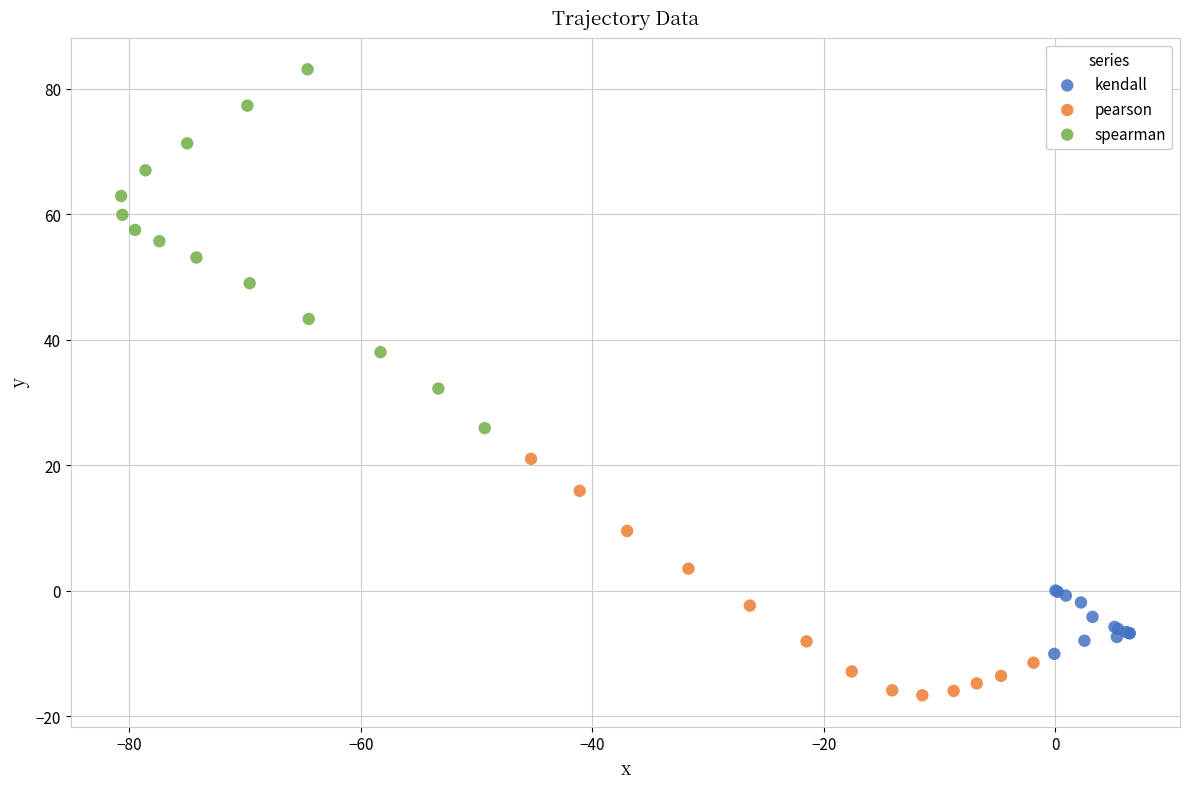

Which series contains the lowest Y value?

pearson